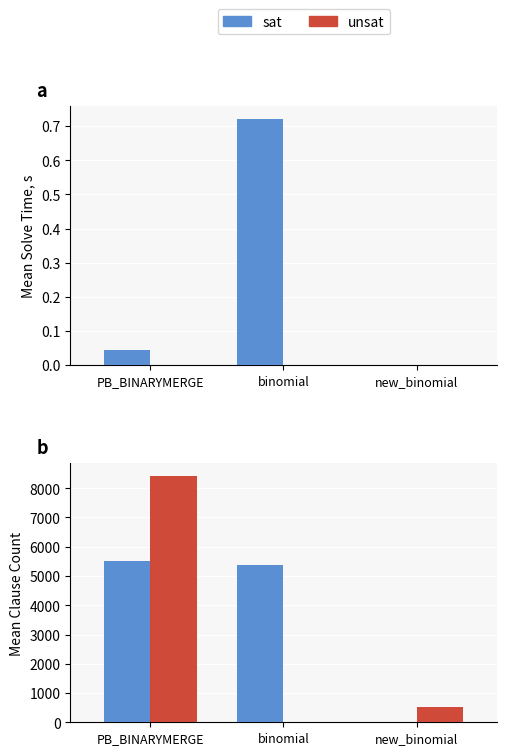

At which category does the chart reach its peak across all series?

PB_BINARYMERGE